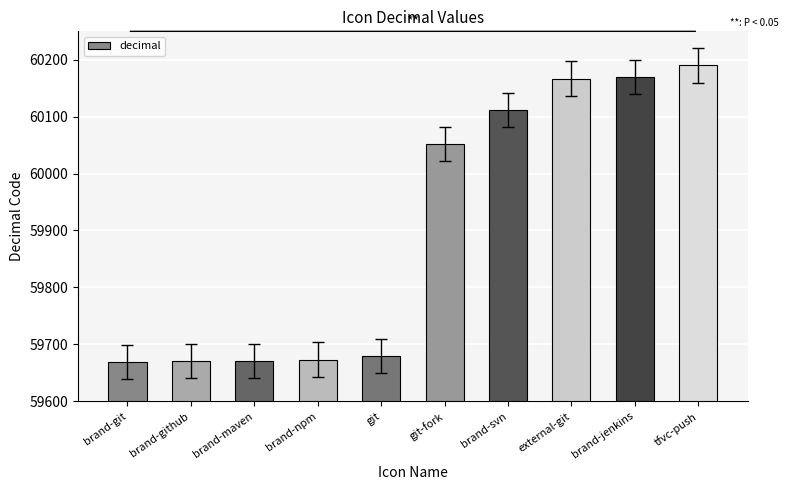

What is the ratio of the value at brand-npm to the value at git?

1.0